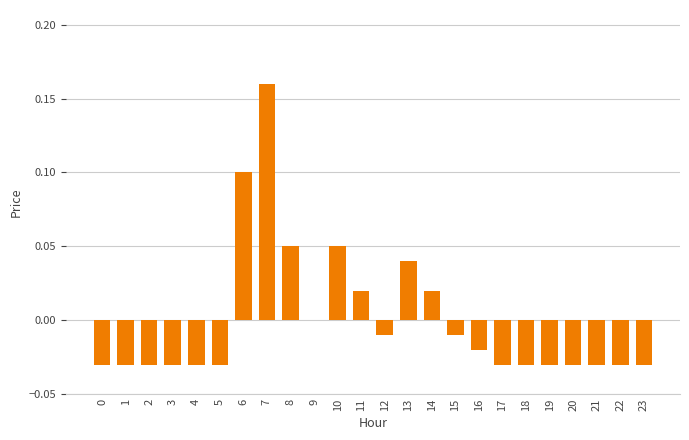

Is it true that the value at 13 is 0.1?

False